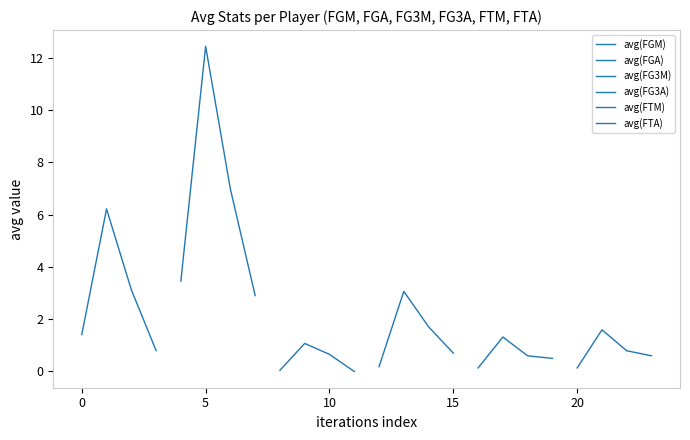

Reading right to left, transcribe all the data shown in this chart.

avg(FGM): 0.8	3.1	6.2	1.4
avg(FGA): 2.9	7.0	12.4	3.5
avg(FG3M): 0.0	0.7	1.1	0.0
avg(FG3A): 0.7	1.7	3.1	0.2
avg(FTM): 0.5	0.6	1.3	0.1
avg(FTA): 0.6	0.8	1.6	0.1